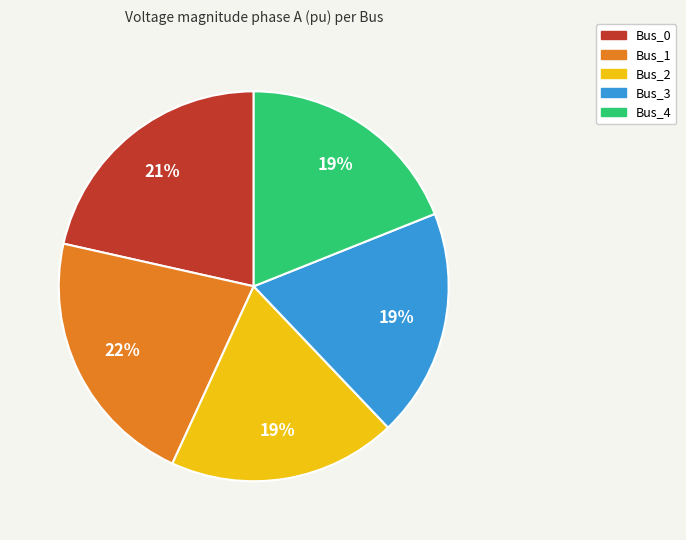

To the nearest percent, what is the combined percentage of Bus_2 and Bus_3?

38%